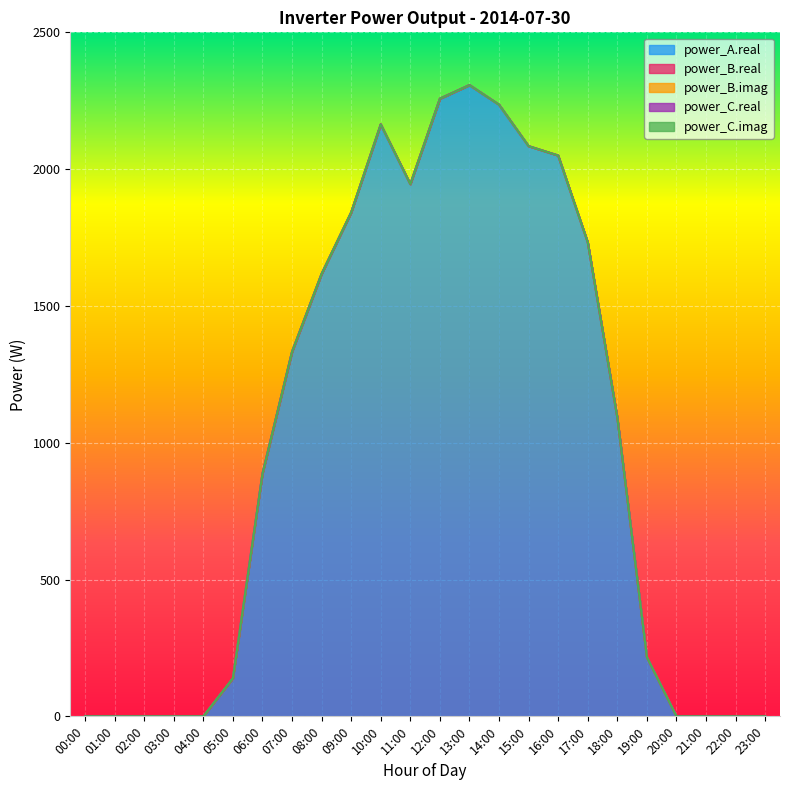

Is it true that power_C.real equals 0.0 at 16:00?

True